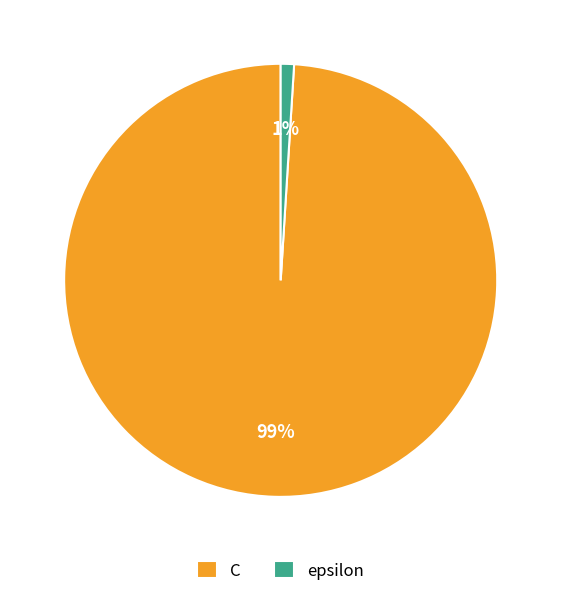

Which category accounts for the majority?

C